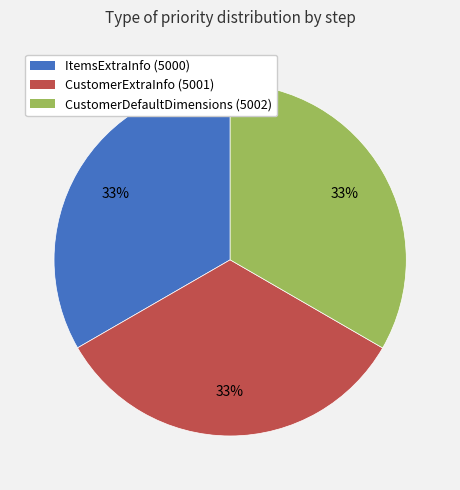

Approximately how many times larger is the value at CustomerExtraInfo (5001) compared to CustomerDefaultDimensions (5002)?

1.0